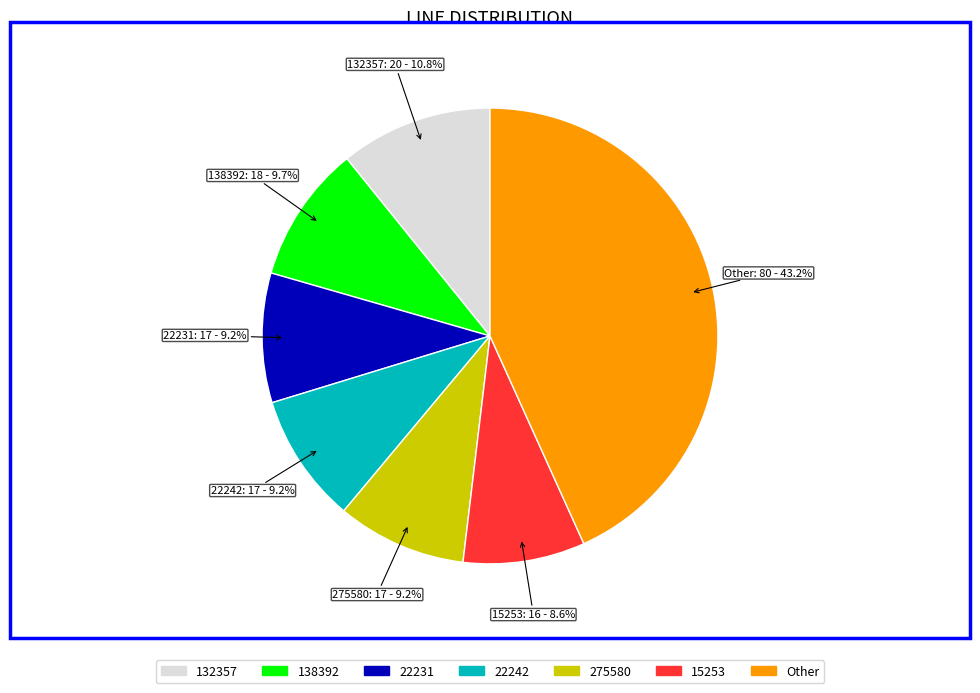

Do 22242 and 22231 together represent more than half of the pie?

No